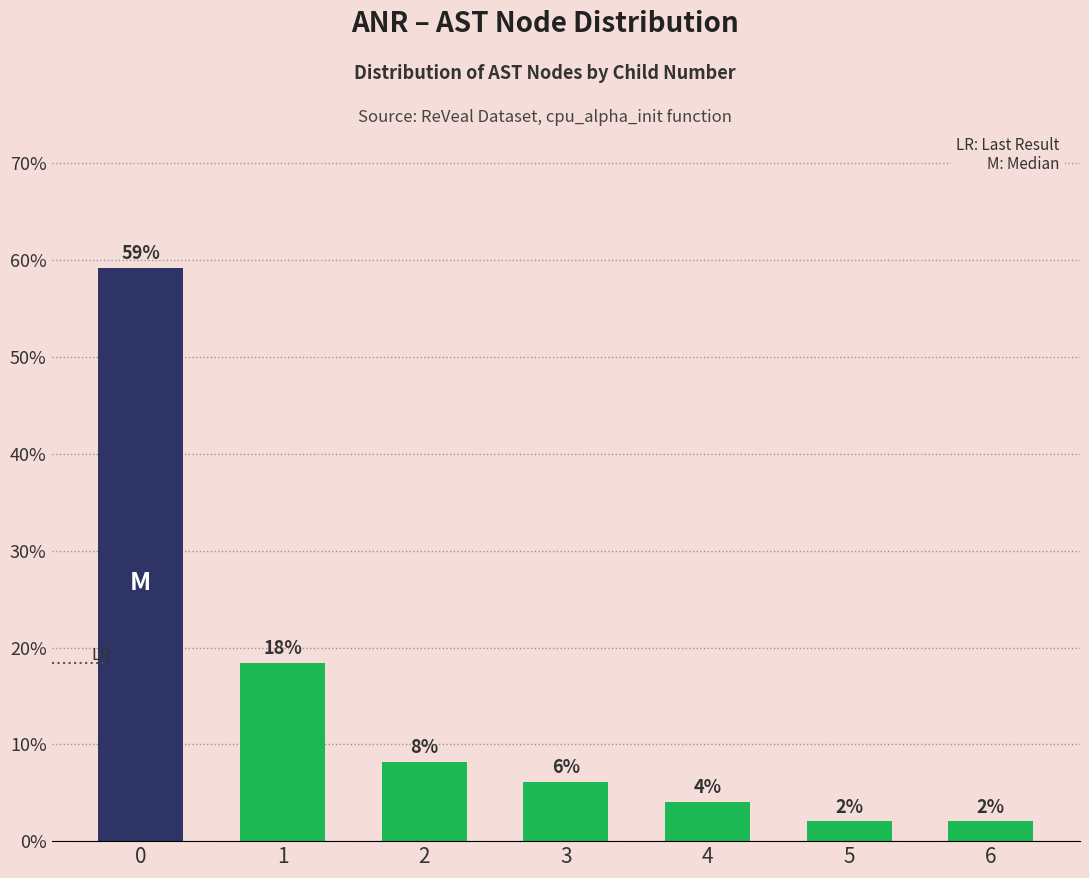

What is the difference between the maximum and second lowest values?

57.1